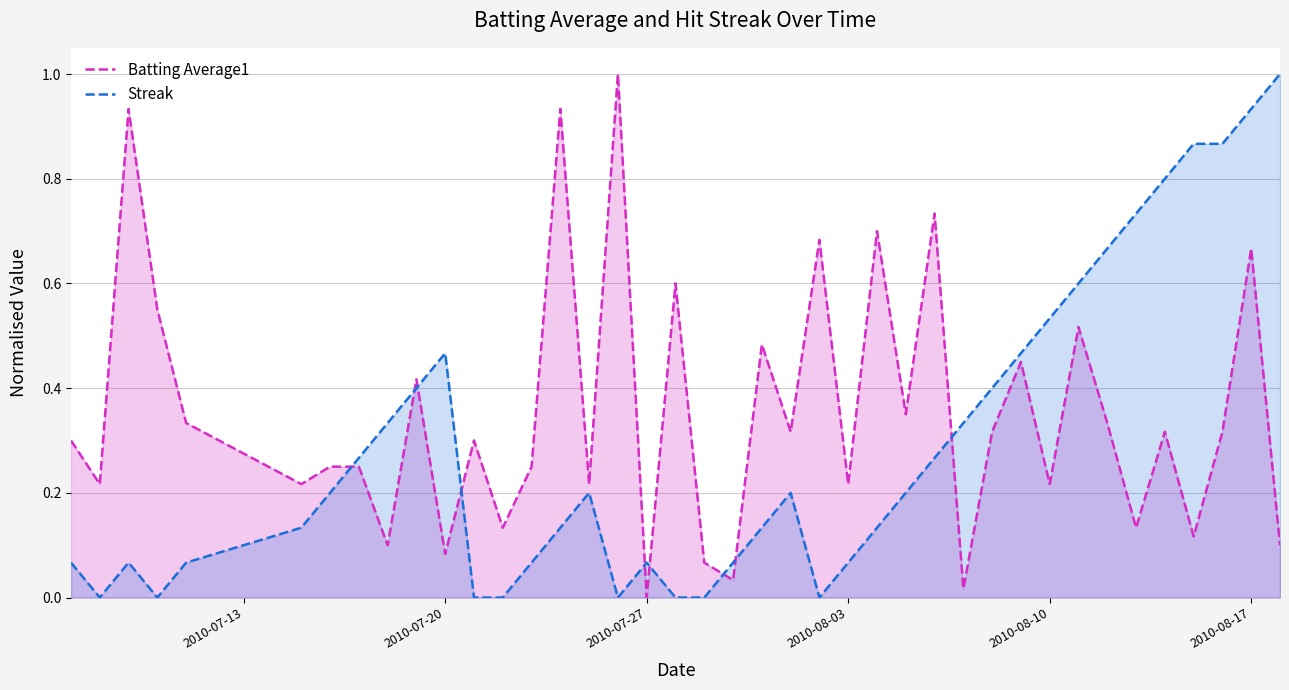

How many times do Batting Average1 and Streak cross each other?

9